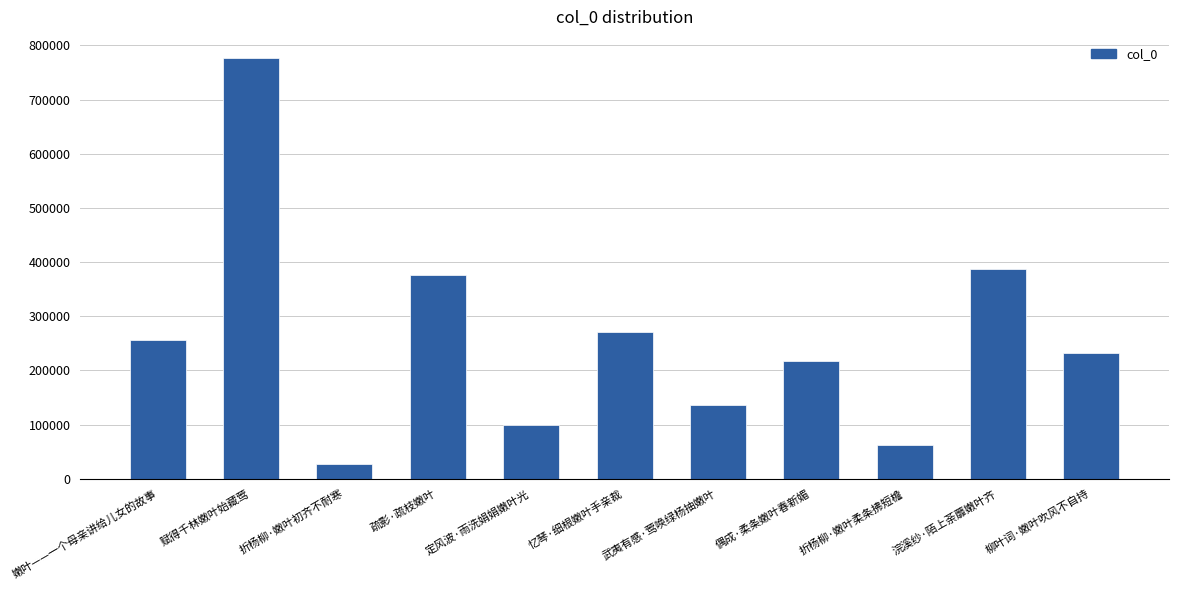

What is the label of the 11th bar from the right?

嫩叶——一个母亲讲给儿女的故事